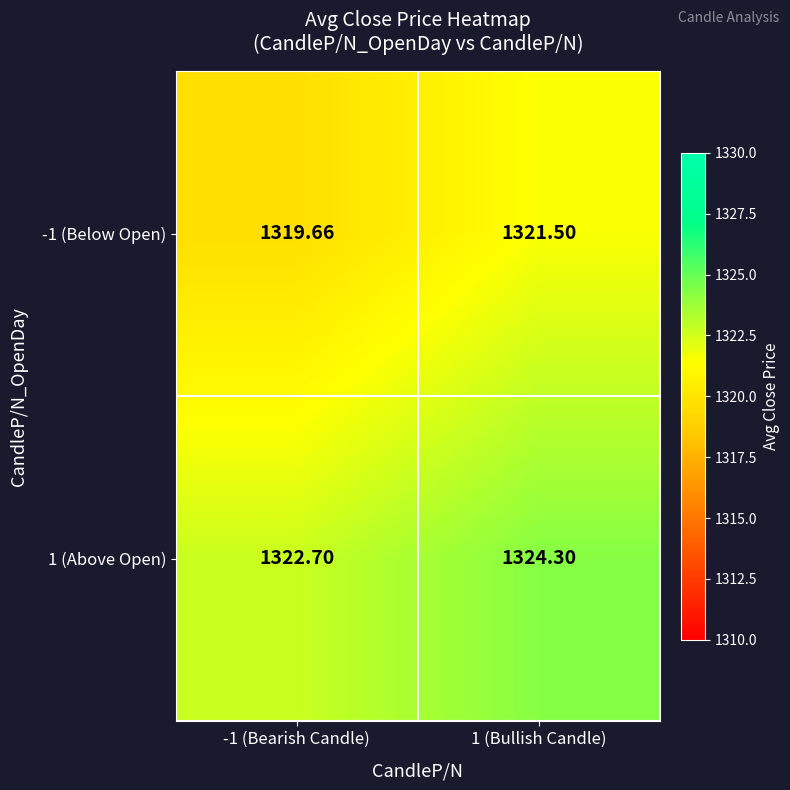

Is the value of -1 (Below Open) at -1 (Bearish Candle) greater than the value of 1 (Above Open) at -1 (Bearish Candle)?

No